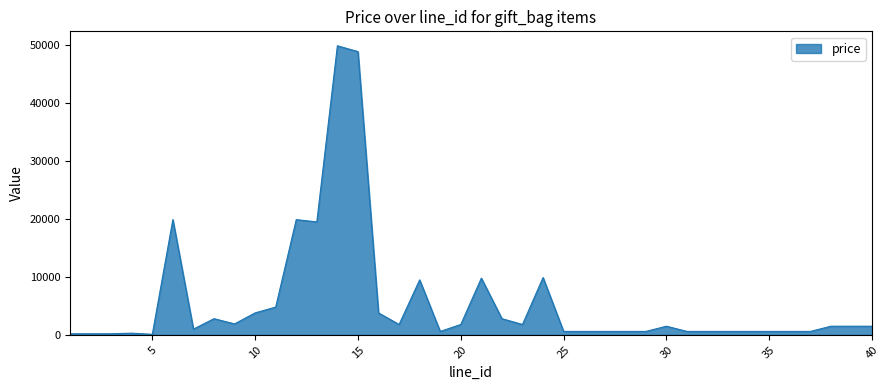

True or false: there are more than 0 points higher than both neighbors.

True